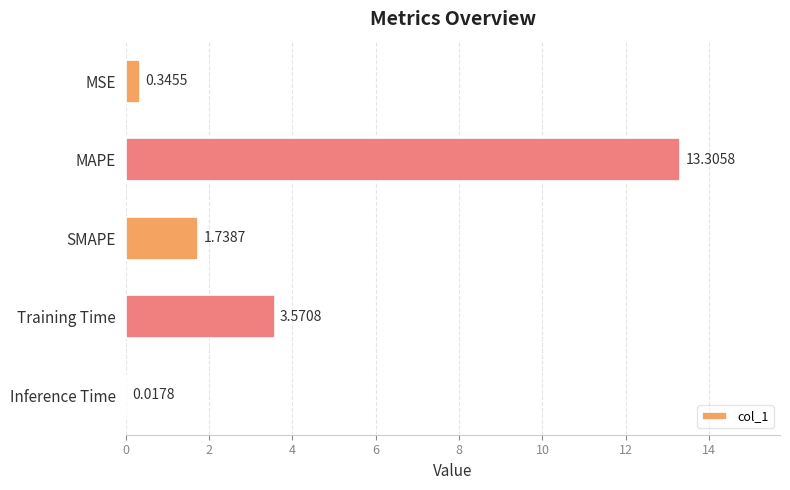

Are the bars horizontal?

Yes